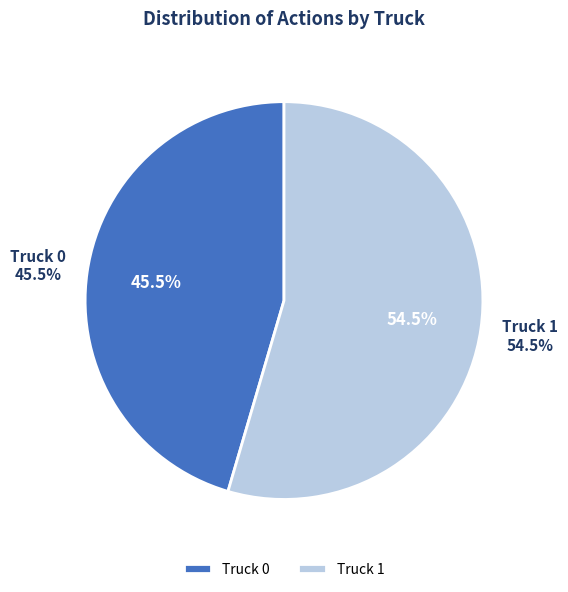

What percentage is NOT represented by Truck 1?

45.5%